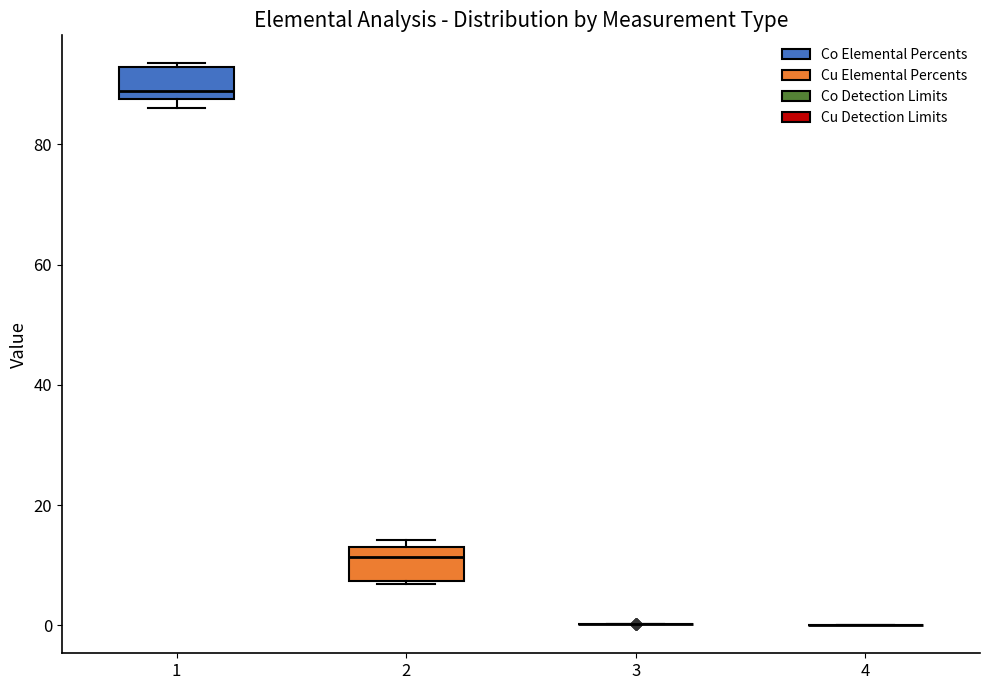

Where is the lower edge of the box at x = 1 on the y-axis? The values are not printed on the chart, so give them approximately, as read against the axis.

88